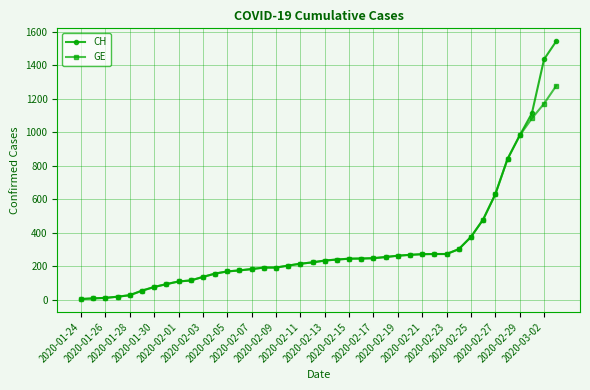

What is the sum of all CH values?

12877